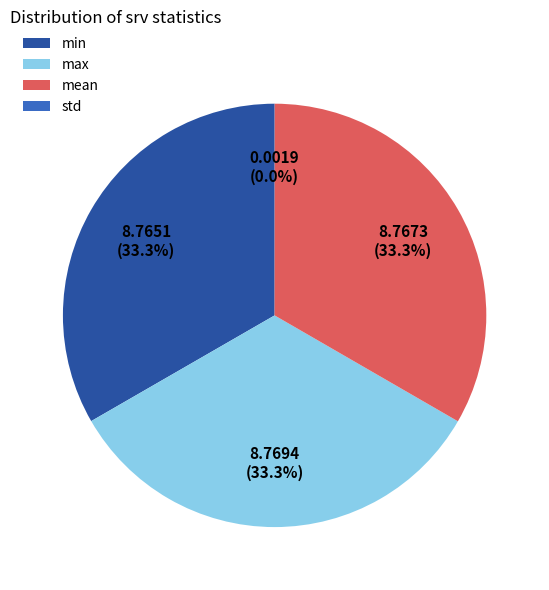

Does max represent more than half of the total?

No